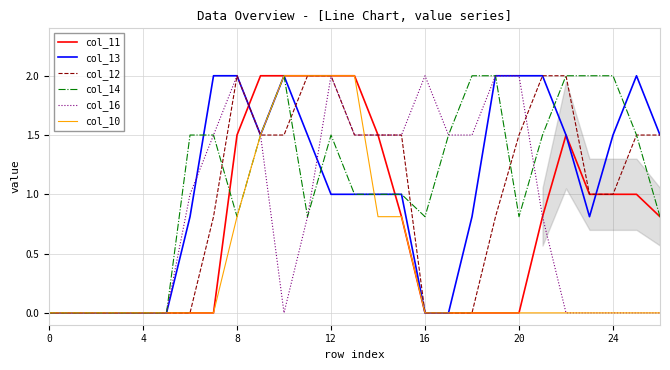

What is the difference between the second highest and minimum values in the col_12 series?

2.0